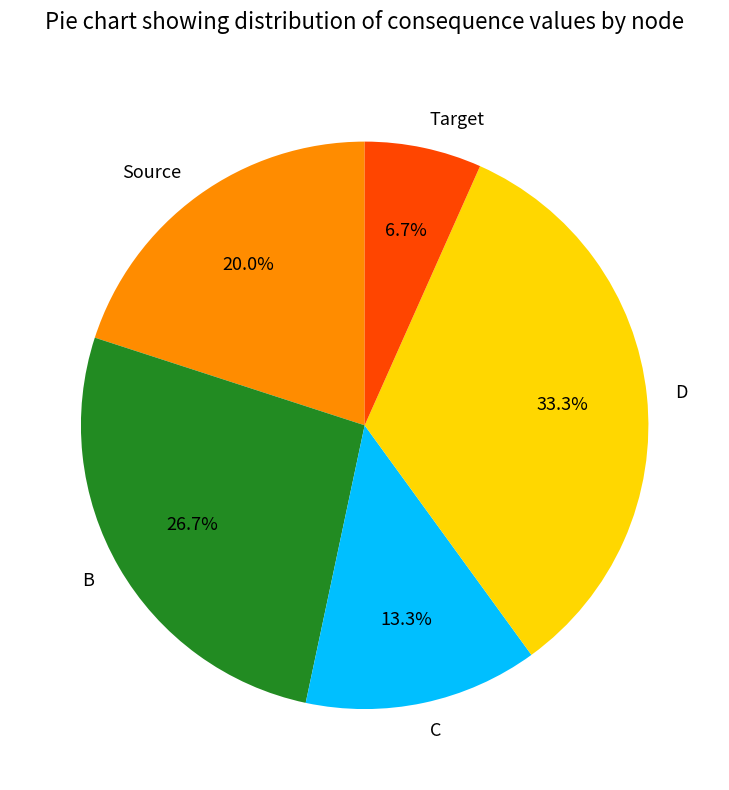

Between C and D, which is larger?

D